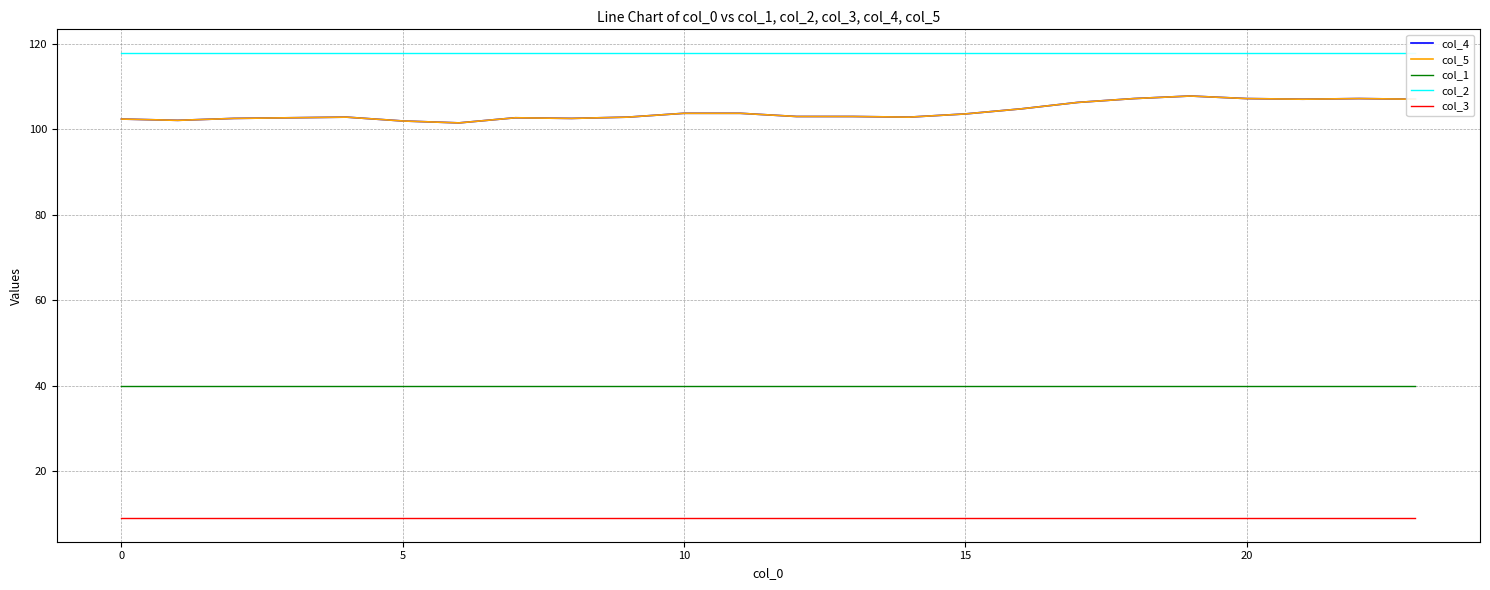

Reading left to right, extract all data points from this chart.

col_4: 102.4	102.1	102.6	102.7	102.9	102.0	101.5	102.7	102.6	102.9	103.8	103.8	103.0	103.0	102.9	103.6	104.8	106.3	107.2	107.8	107.2	107.1	107.2	107.1
col_5: 102.4	102.1	102.6	102.7	102.9	102.0	101.5	102.7	102.6	102.9	103.8	103.8	103.0	103.0	102.9	103.6	104.8	106.3	107.2	107.8	107.2	107.1	107.2	107.1
col_1: 40.0	40.0	40.0	40.0	40.0	40.0	40.0	40.0	40.0	40.0	40.0	40.0	40.0	40.0	40.0	40.0	40.0	40.0	40.0	40.0	40.0	40.0	40.0	40.0
col_2: 118.0	118.0	118.0	118.0	118.0	118.0	118.0	118.0	118.0	118.0	118.0	118.0	118.0	118.0	118.0	118.0	118.0	118.0	118.0	118.0	118.0	118.0	118.0	118.0
col_3: 8.9	8.9	8.9	8.9	8.9	8.9	8.9	8.9	8.9	8.9	8.9	8.9	8.9	8.9	8.9	8.9	8.9	8.9	8.9	8.9	8.9	8.9	8.9	8.9